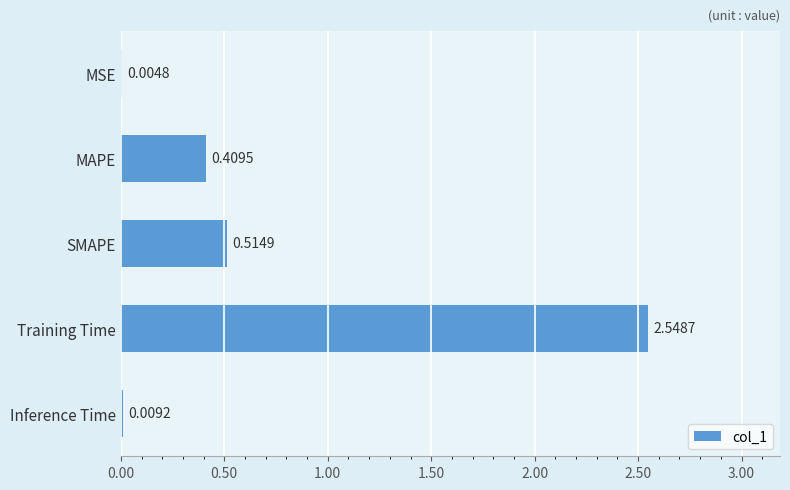

Which has a higher value, MAPE or MSE?

MAPE